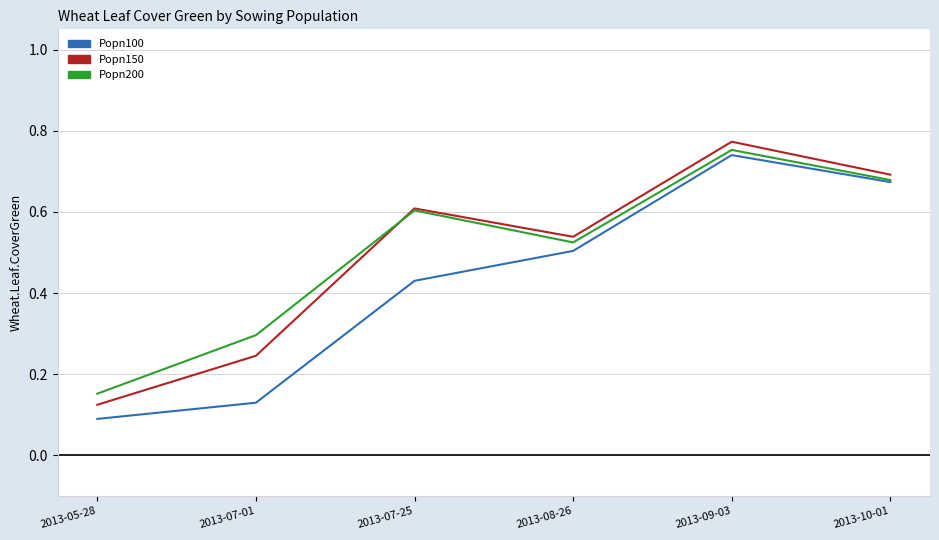

Which series has the largest range (max minus min)?

Popn100